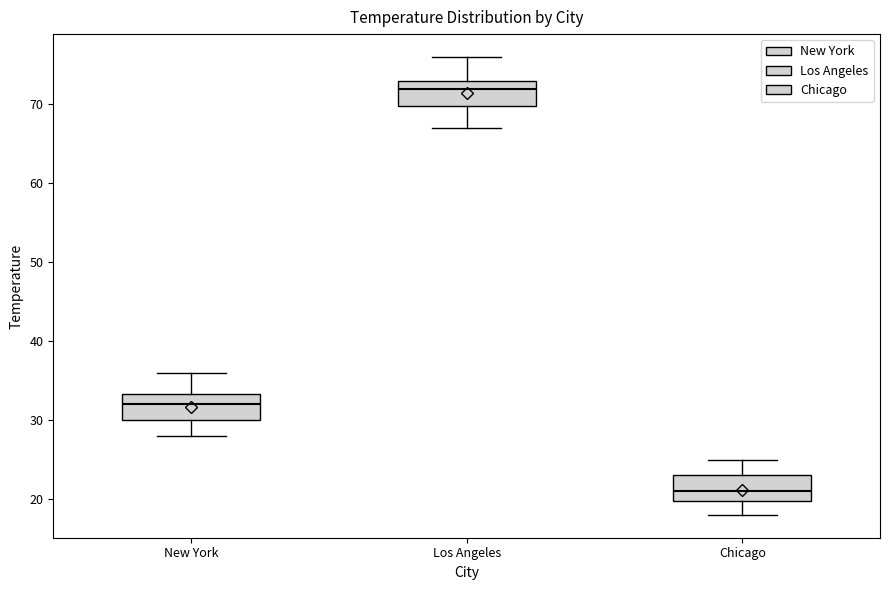

Which box's median line is the highest?

Los Angeles